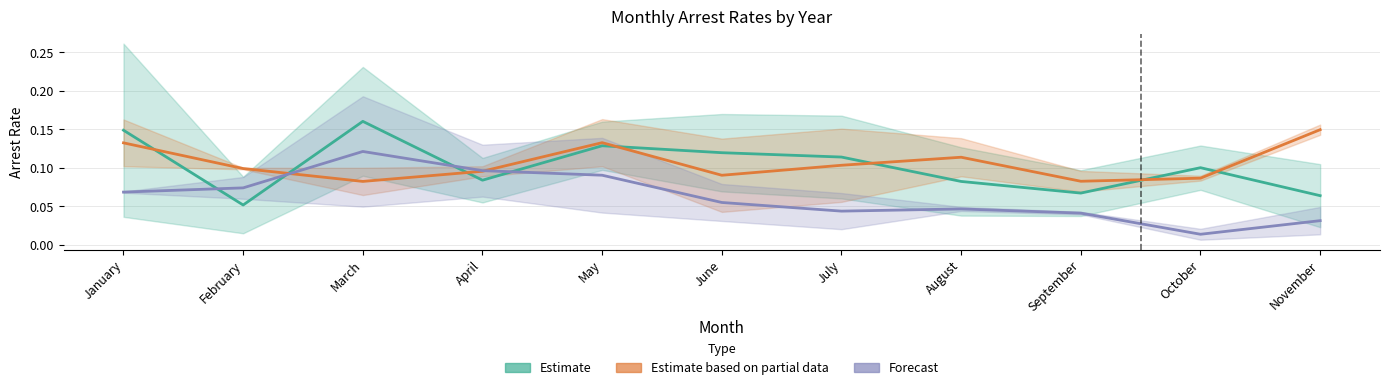

The Forecast series shows 0.0 at September. True or false?

True